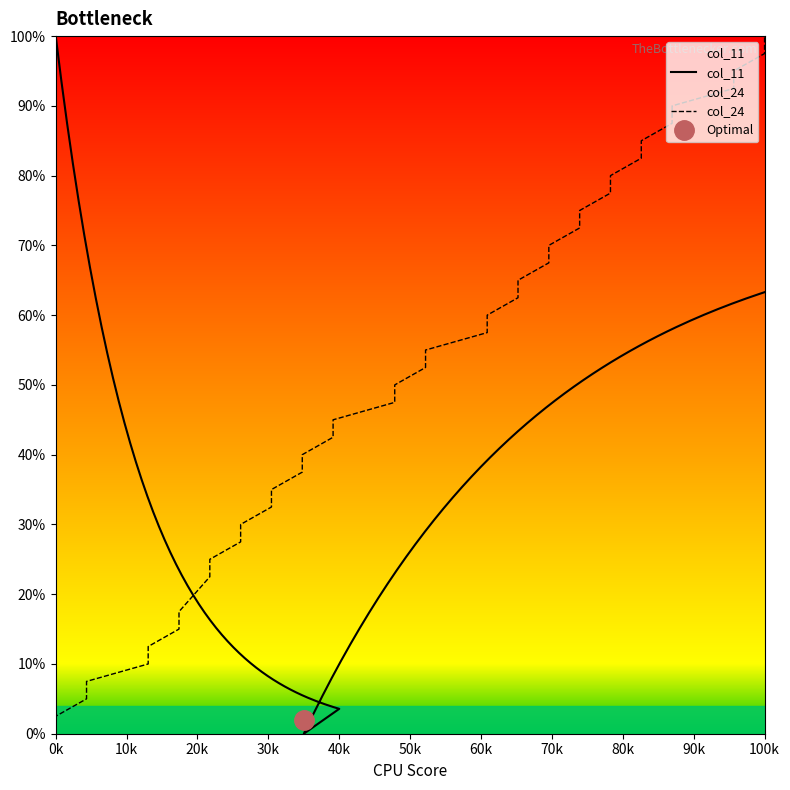

What is the difference between the maximum and minimum values?

100.0